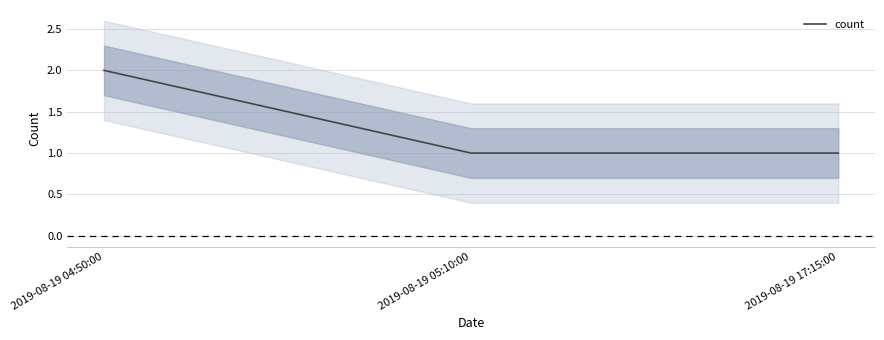

At which category does the chart reach its peak across all series?

2019-08-19 04:50:00